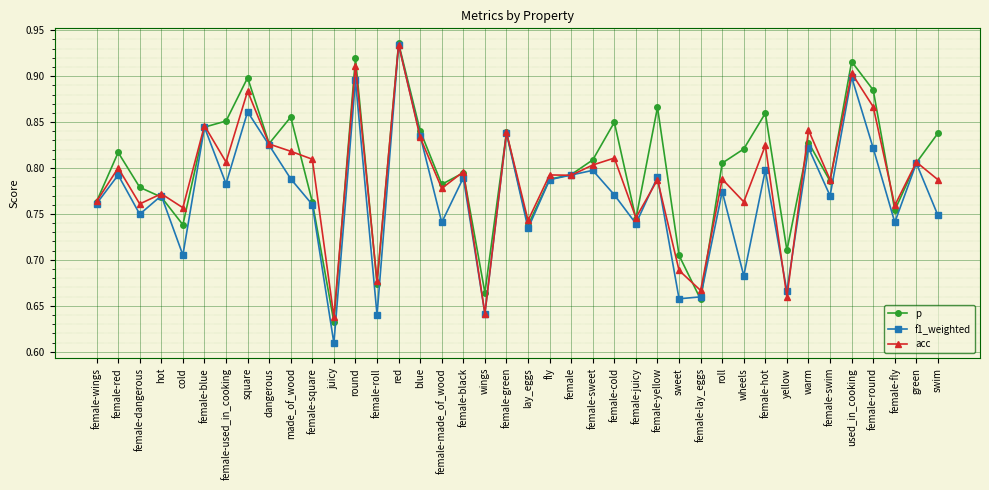

Which series has the widest spread of values?

f1_weighted